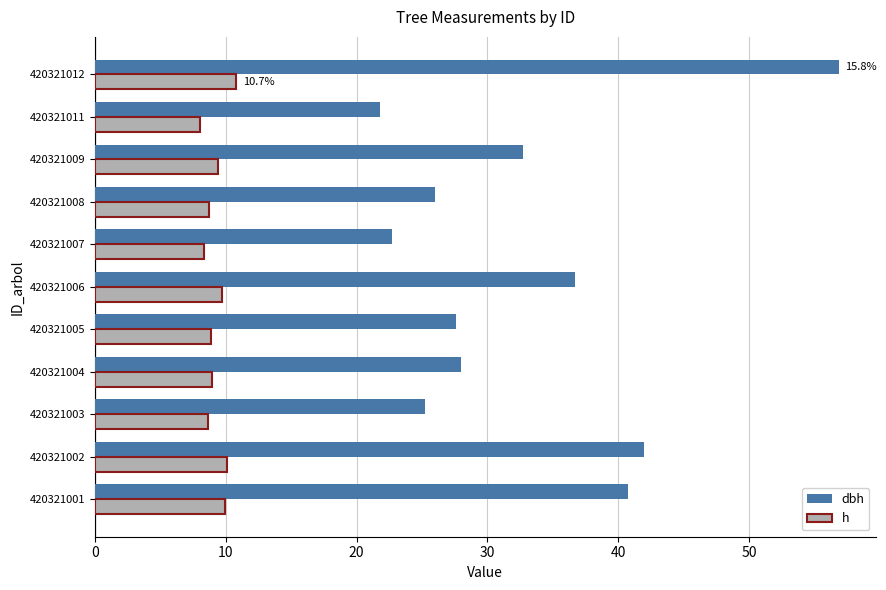

Rank the series by their average value, from highest to lowest.

dbh, h